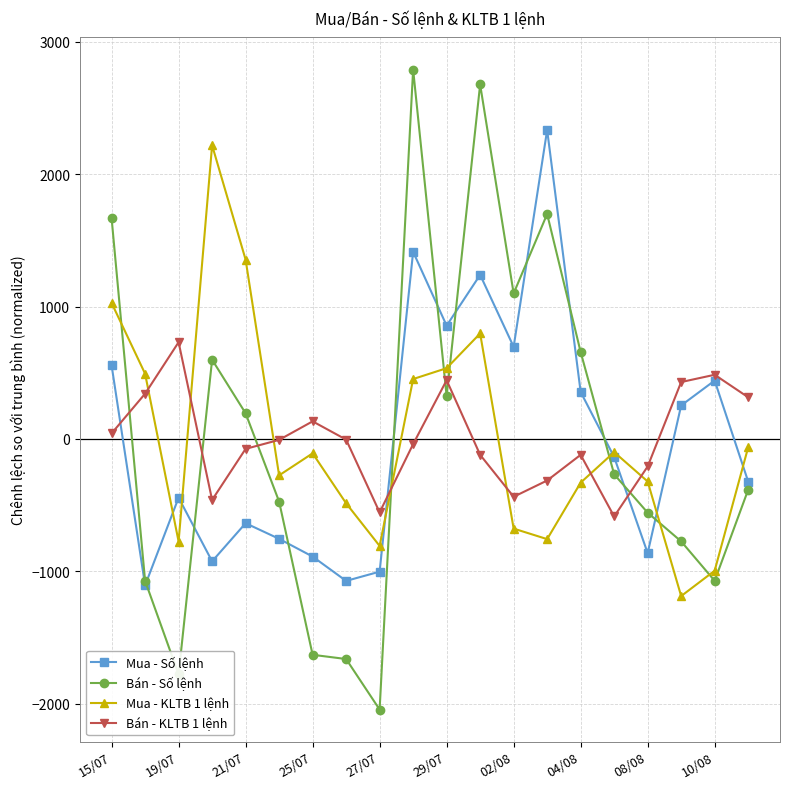

List the series in order of their peak value, lowest first.

Bán - KLTB 1 lệnh, Mua - KLTB 1 lệnh, Mua - Số lệnh, Bán - Số lệnh